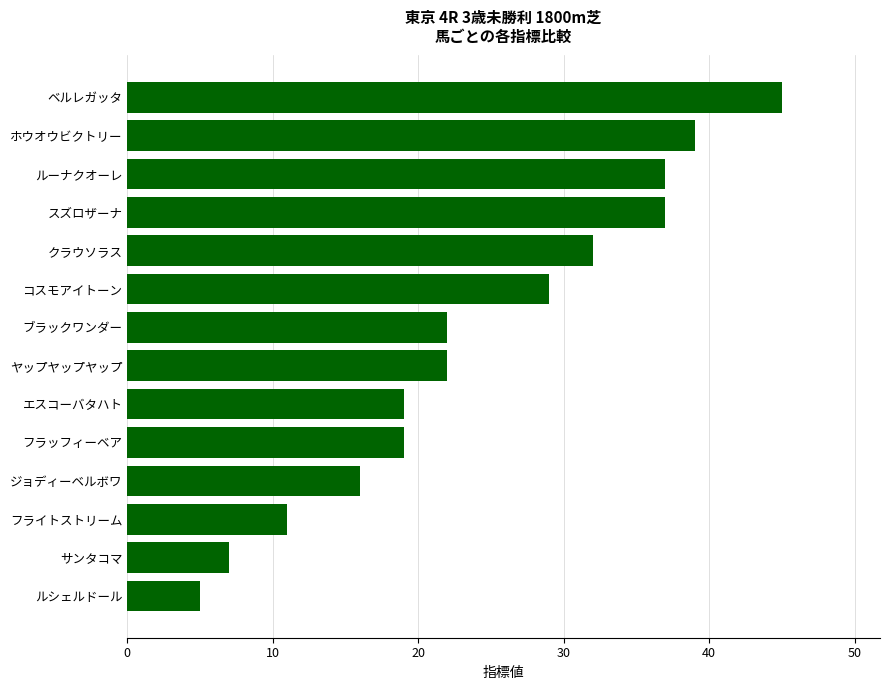

What is the greatest value displayed?

45